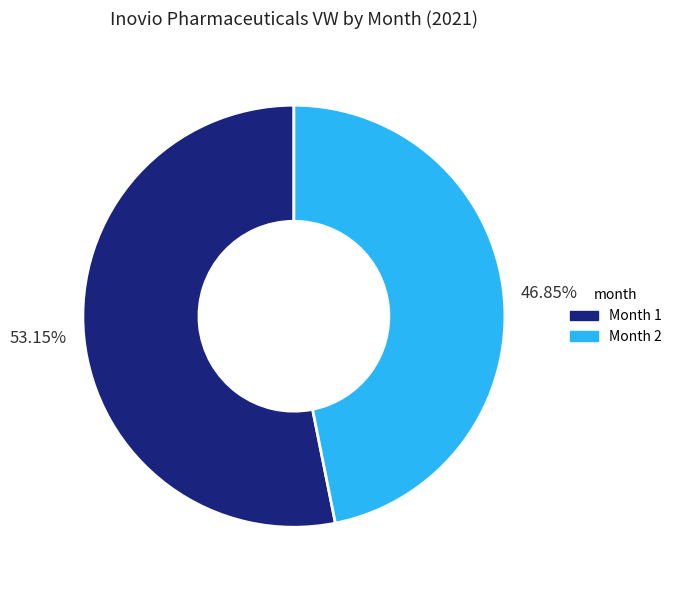

Is there any slice that represents more than half of the pie?

Yes